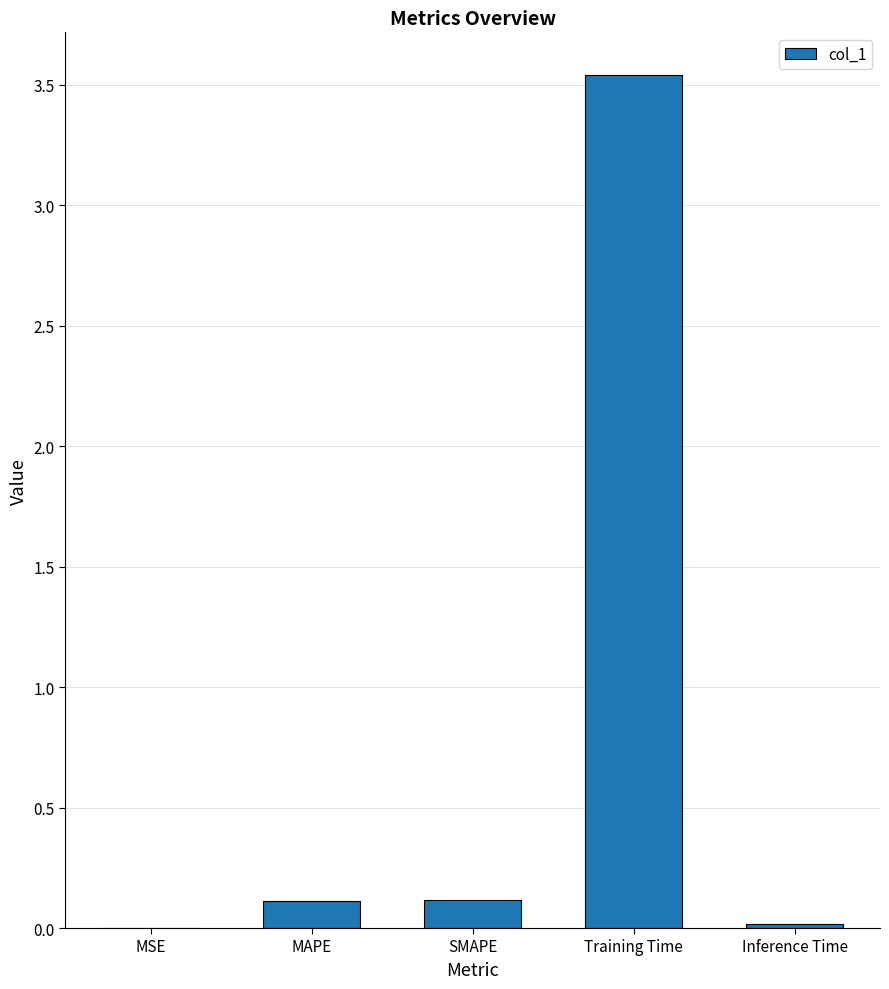

Which has a higher value, MSE or SMAPE?

SMAPE